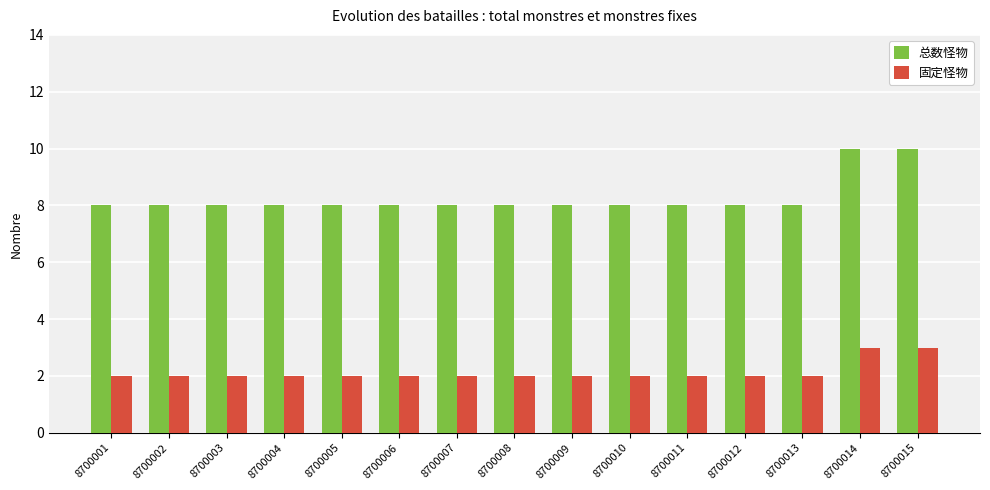

Which series has the widest spread of values?

总数怪物